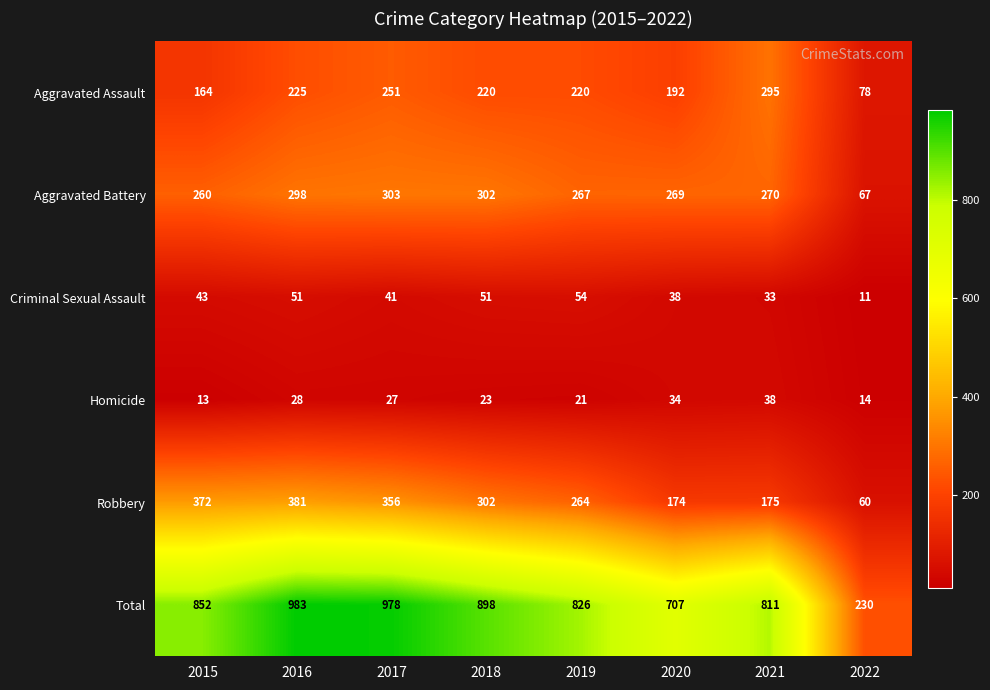

What is the smallest value displayed?

11